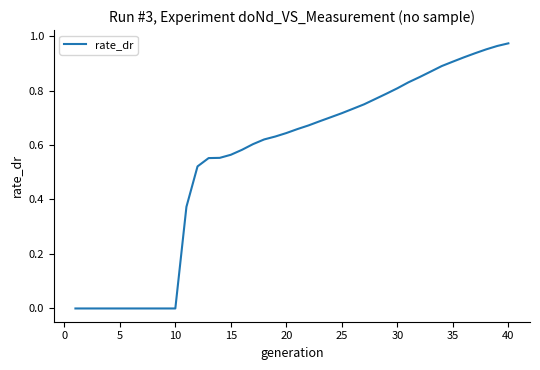

Is it true that the value at 35 is 0.2?

False